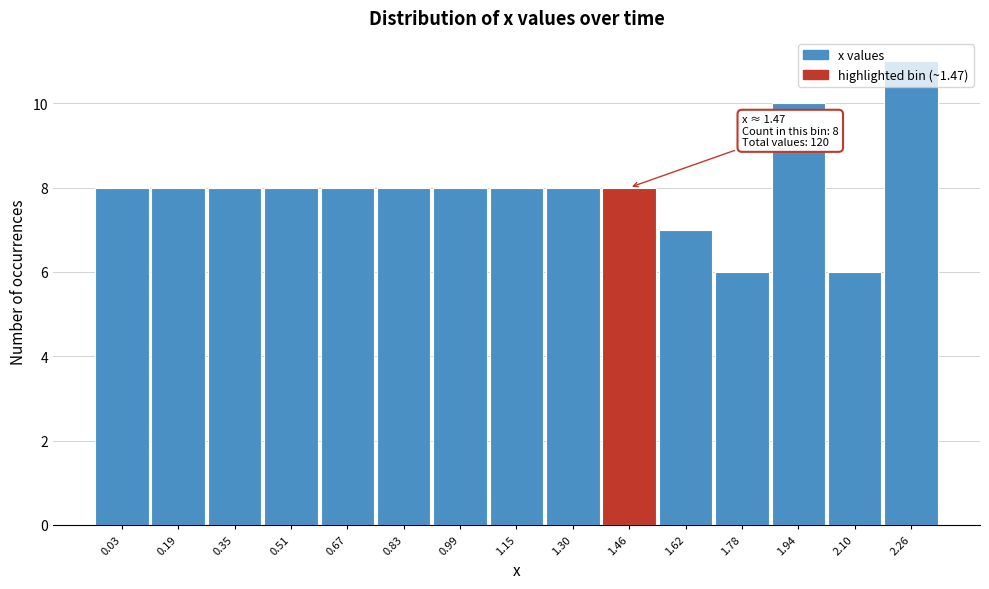

Approximately how many times larger is the value at 0.67 compared to 0.83?

1.0